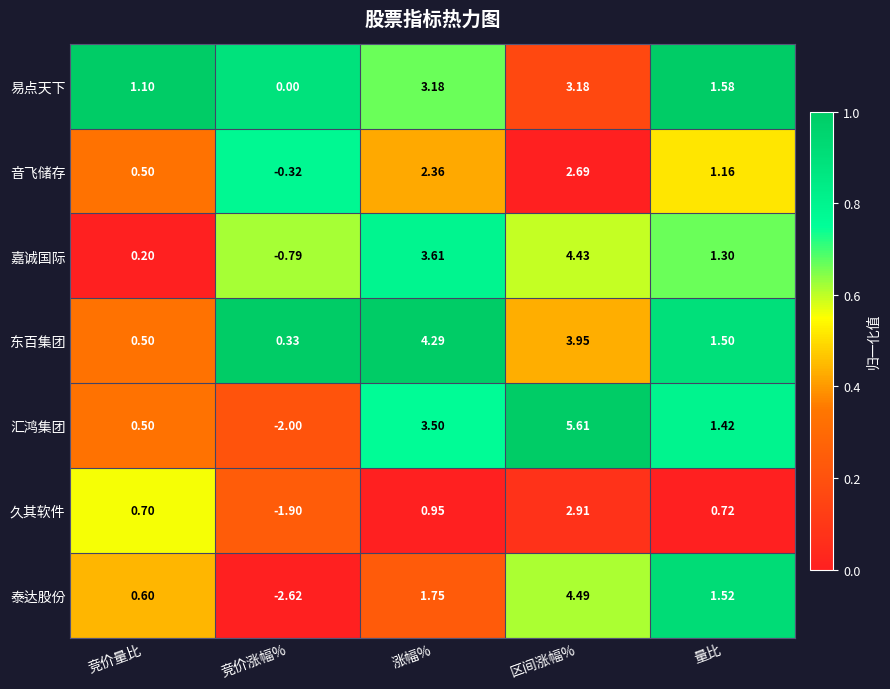

At which label does 汇鸿集团 reach its peak?

区间涨幅%